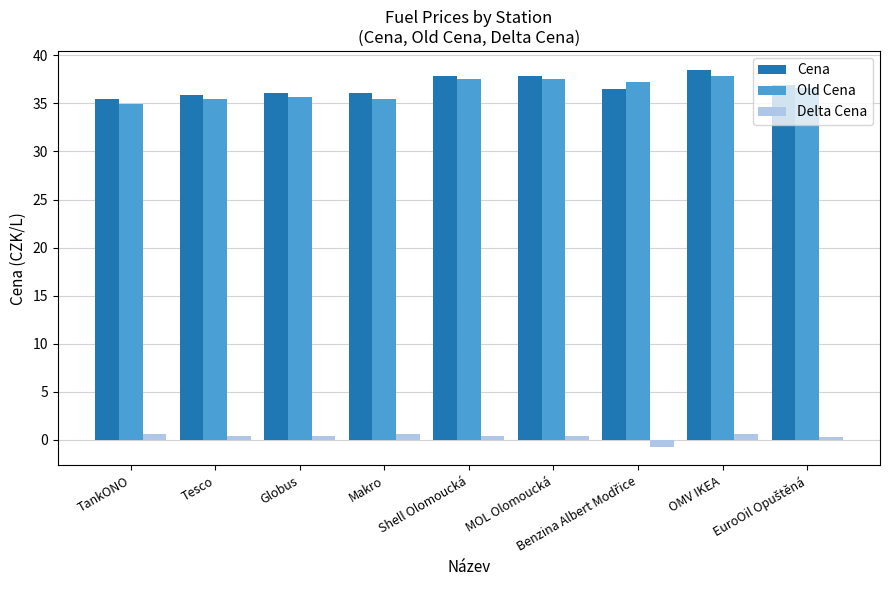

How many bars are there in each group?

3